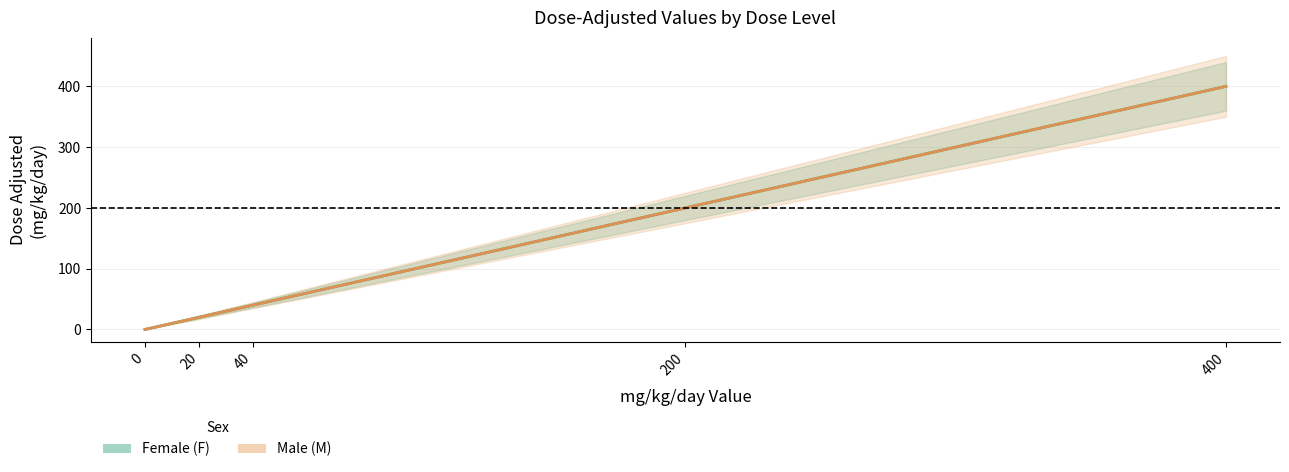

How many data points in F_mg_kg_day are less than 40?

2